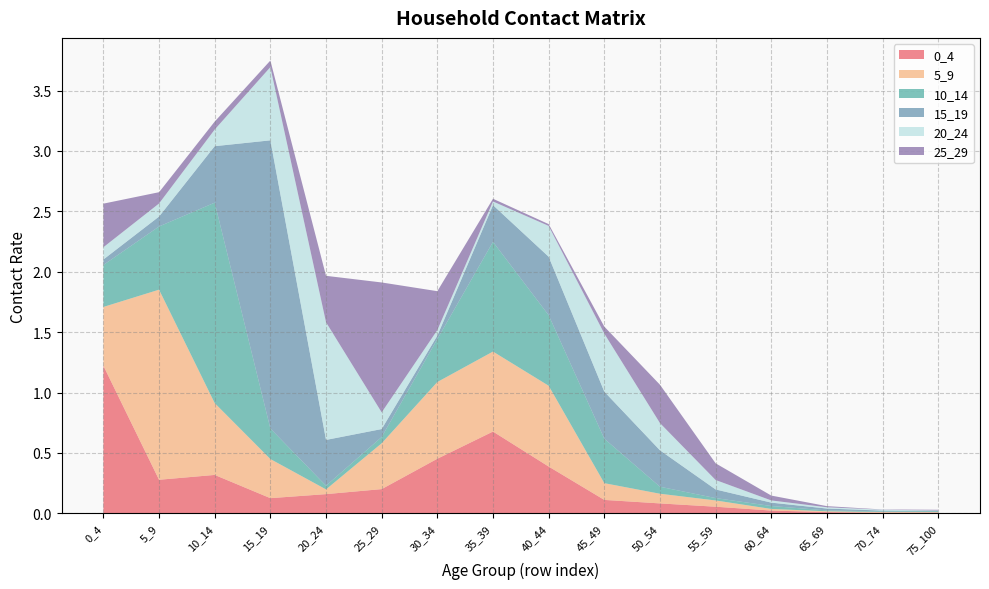

Reading left to right, transcribe all the data shown in this chart.

0_4: 0_4=1.2	5_9=0.3	10_14=0.3	15_19=0.1	20_24=0.2	25_29=0.2	30_34=0.5	35_39=0.7	40_44=0.4	45_49=0.1	50_54=0.1	55_59=0.1	60_64=0.0	65_69=0.0	70_74=0.0	75_100=0.0
5_9: 0_4=0.5	5_9=1.6	10_14=0.6	15_19=0.3	20_24=0.0	25_29=0.4	30_34=0.6	35_39=0.7	40_44=0.7	45_49=0.1	50_54=0.1	55_59=0.1	60_64=0.0	65_69=0.0	70_74=0.0	75_100=0.0
10_14: 0_4=0.3	5_9=0.5	10_14=1.7	15_19=0.3	20_24=0.0	25_29=0.1	30_34=0.4	35_39=0.9	40_44=0.6	45_49=0.4	50_54=0.1	55_59=0.0	60_64=0.0	65_69=0.0	70_74=0.0	75_100=0.0
15_19: 0_4=0.0	5_9=0.1	10_14=0.5	15_19=2.4	20_24=0.4	25_29=0.1	30_34=0.0	35_39=0.3	40_44=0.5	45_49=0.4	50_54=0.3	55_59=0.1	60_64=0.0	65_69=0.0	70_74=0.0	75_100=0.0
20_24: 0_4=0.1	5_9=0.1	10_14=0.1	15_19=0.6	20_24=1.0	25_29=0.1	30_34=0.0	35_39=0.0	40_44=0.3	45_49=0.5	50_54=0.2	55_59=0.1	60_64=0.0	65_69=0.0	70_74=0.0	75_100=0.0
25_29: 0_4=0.4	5_9=0.1	10_14=0.1	15_19=0.1	20_24=0.4	25_29=1.1	30_34=0.3	35_39=0.0	40_44=0.0	45_49=0.1	50_54=0.3	55_59=0.1	60_64=0.0	65_69=0.0	70_74=0.0	75_100=0.0